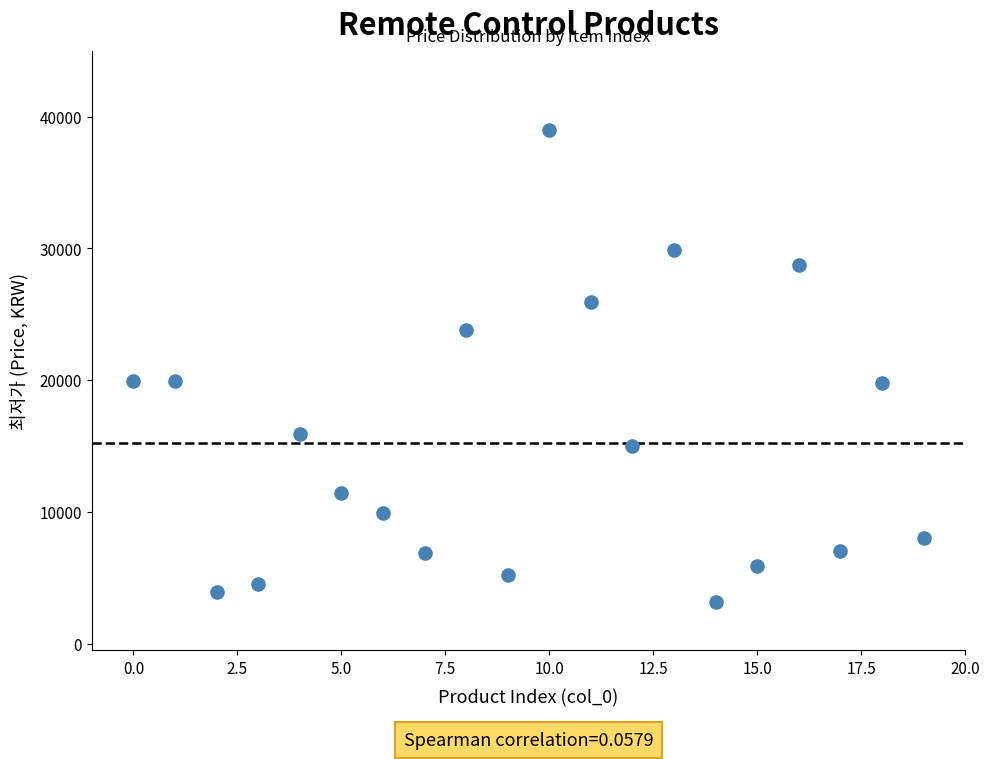

What is the range of Y values (max minus min)?

35880